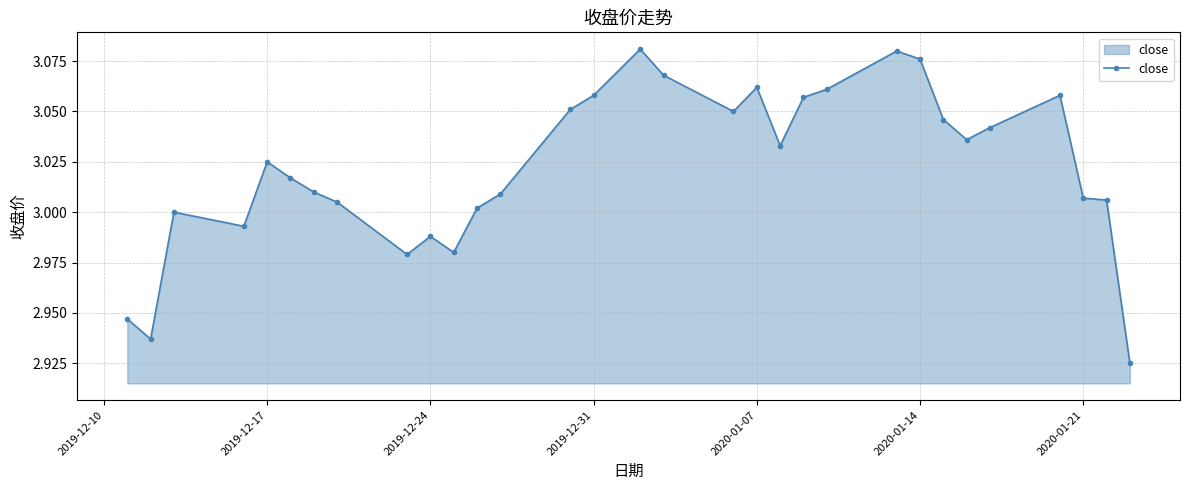

What is the sum of all values?

93.7